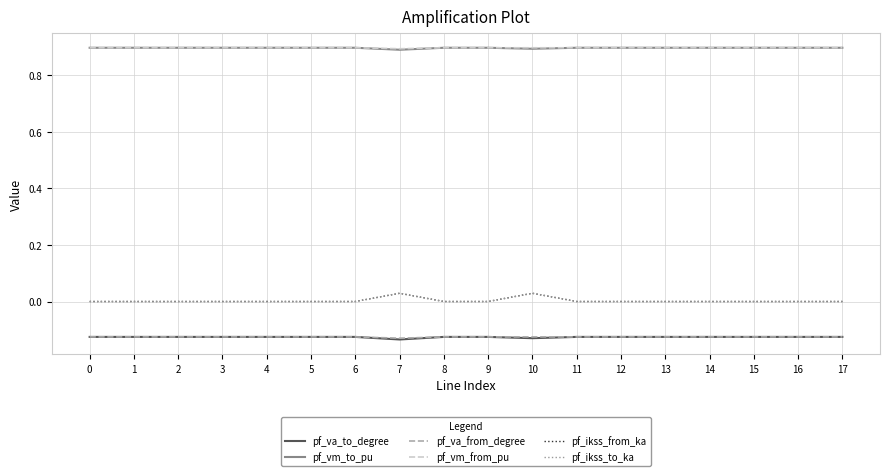

True or false: pf_va_from_degree and pf_ikss_from_ka cross at least once.

False